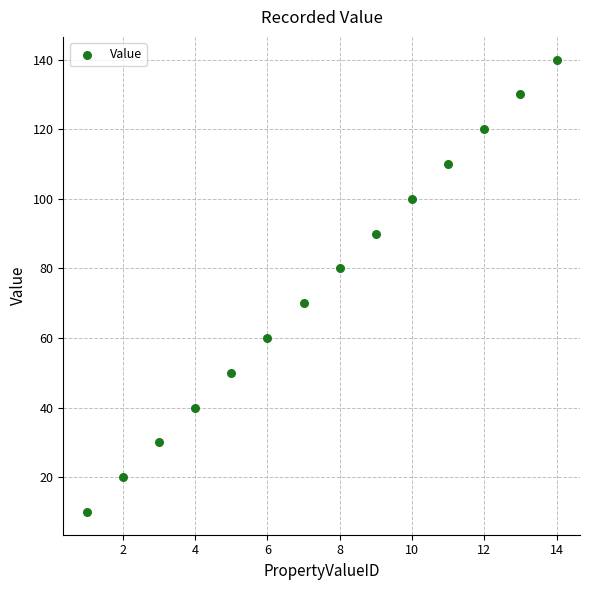

What is the range of Y values (max minus min)?

130